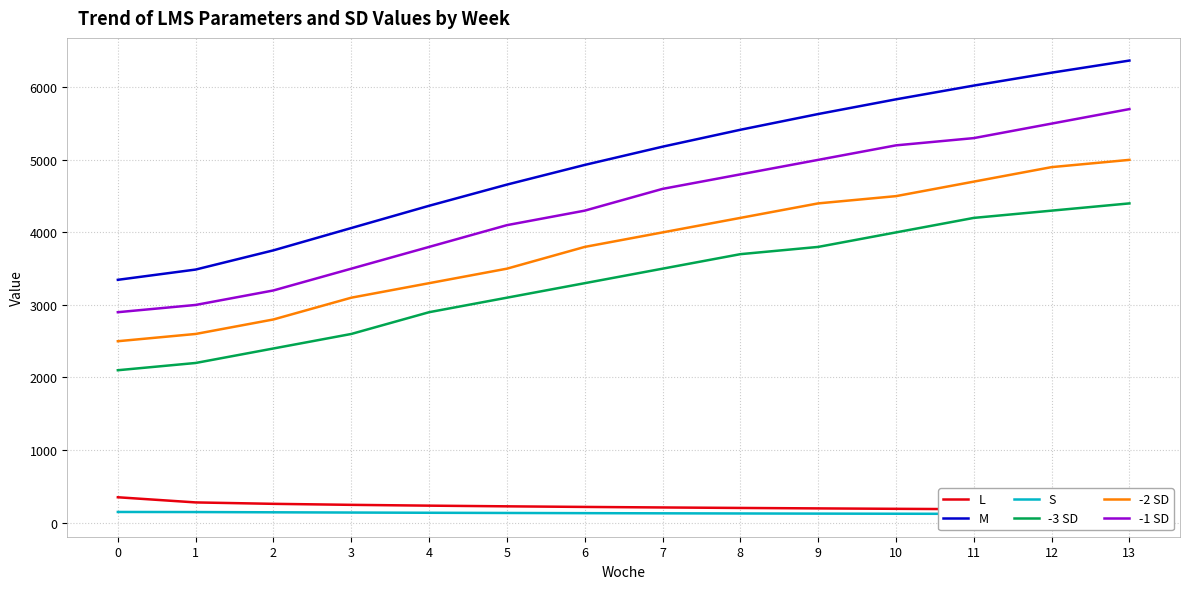

How many data points in M are less than 5181?

7